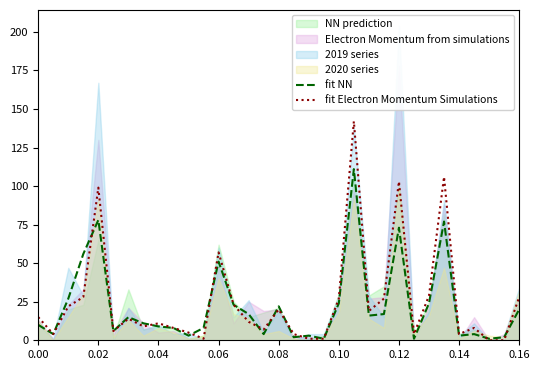

What is the average value of the fit NN series?

22